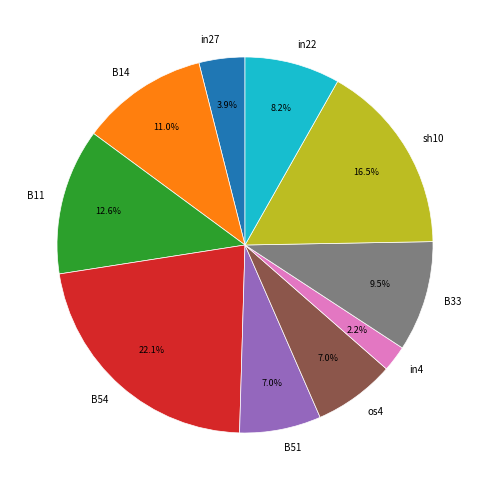

True or false: B11 accounts for 13% of the total.

True